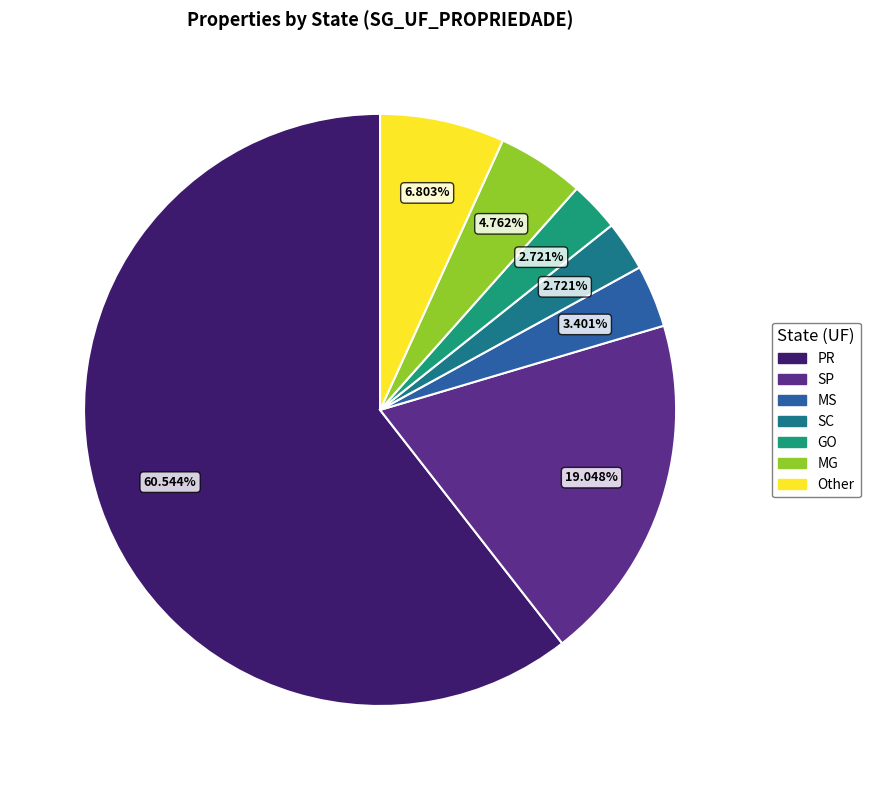

To the nearest percent, what portion does MS represent?

3%